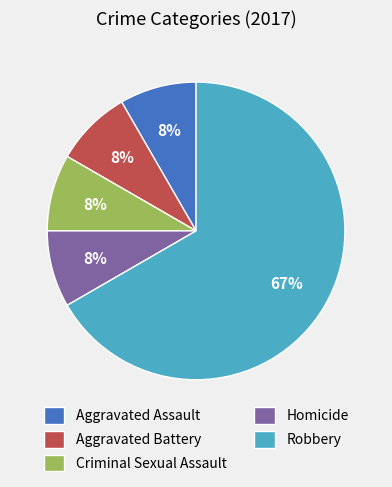

How many slices are in this pie chart?

5